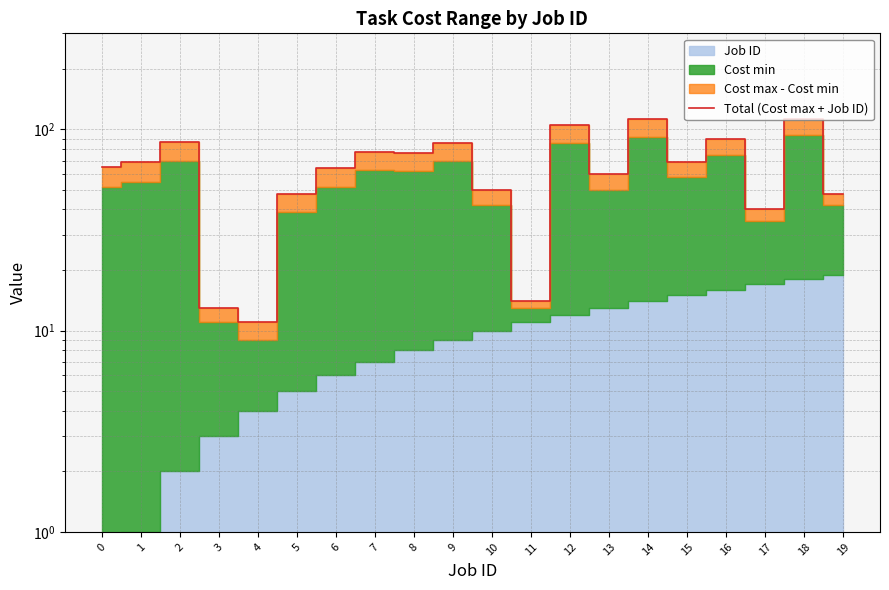

How many points are lower than both their immediate neighbors (excluding endpoints)?

6